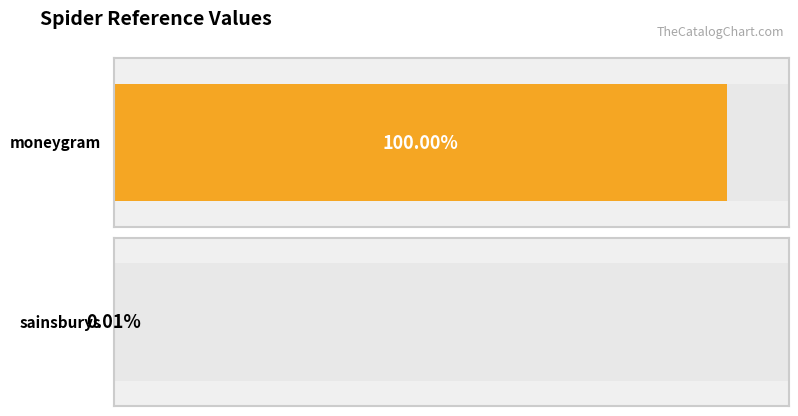

At which category does the chart reach its peak across all series?

moneygram